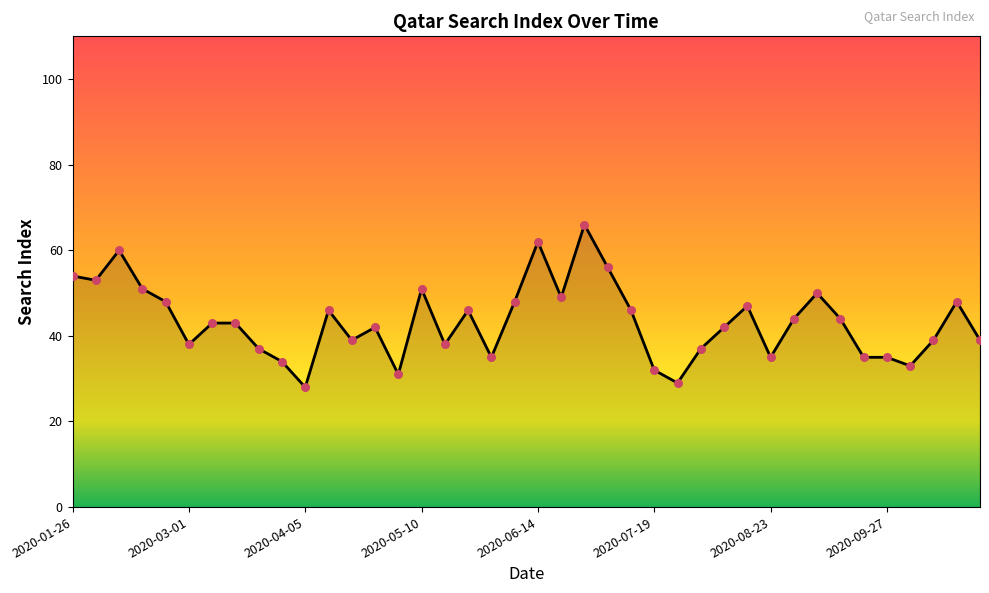

What is the greatest value displayed?

66